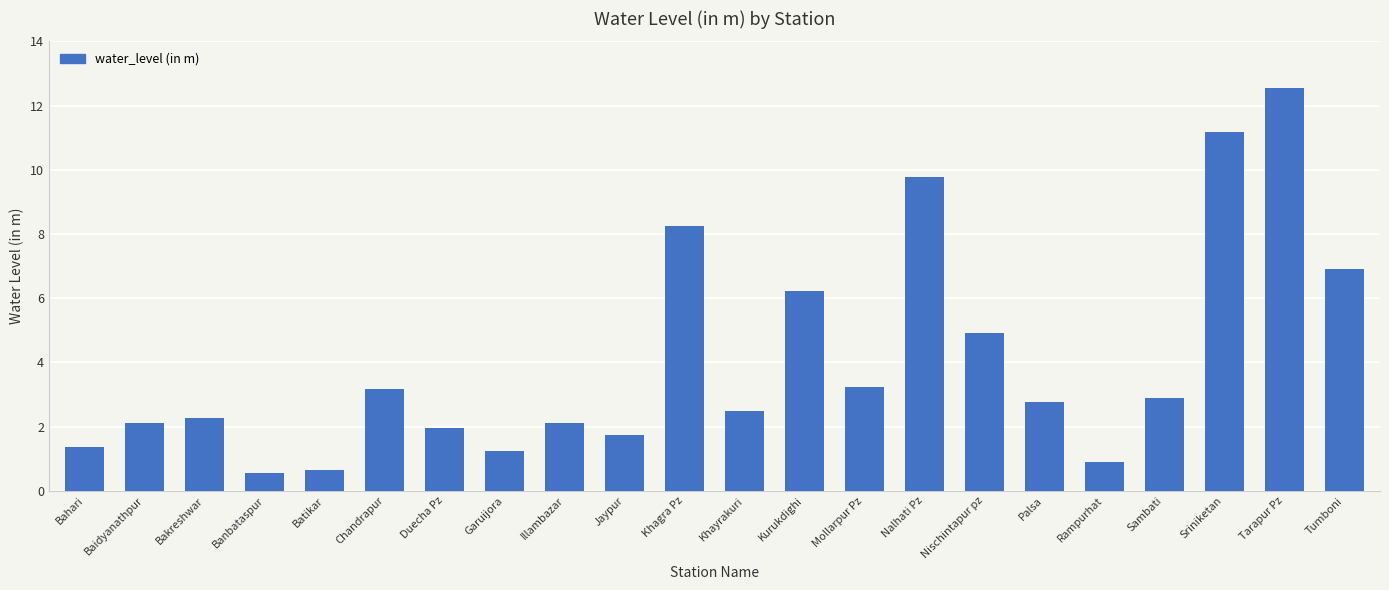

Reading left to right, list all the values displayed in this chart.

1.4	2.1	2.3	0.6	0.6	3.2	2.0	1.2	2.1	1.8	8.2	2.5	6.2	3.2	9.8	4.9	2.8	0.9	2.9	11.2	12.6	6.9